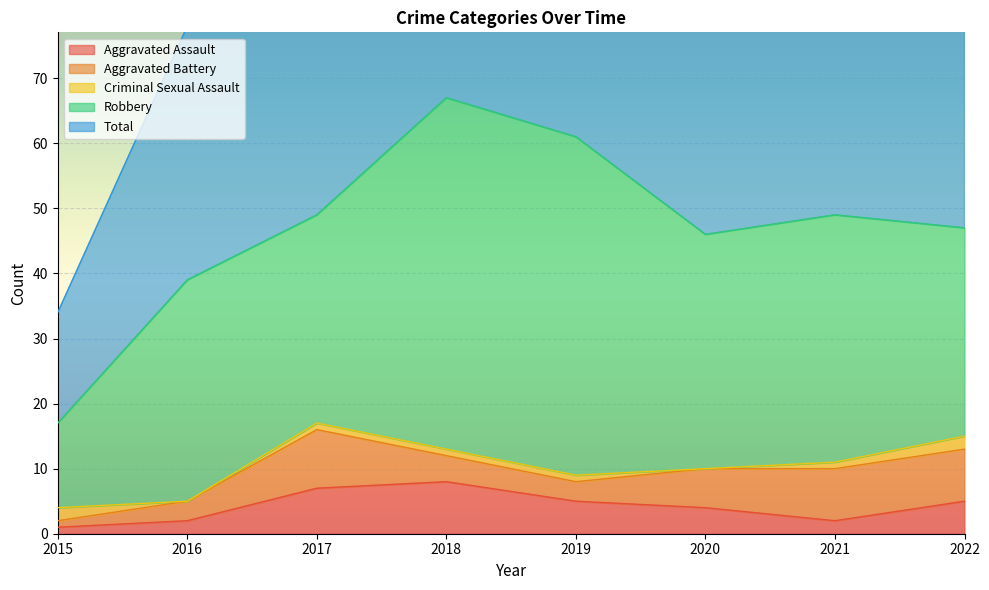

True or false: Aggravated Battery has more than 1 interior local peaks.

False